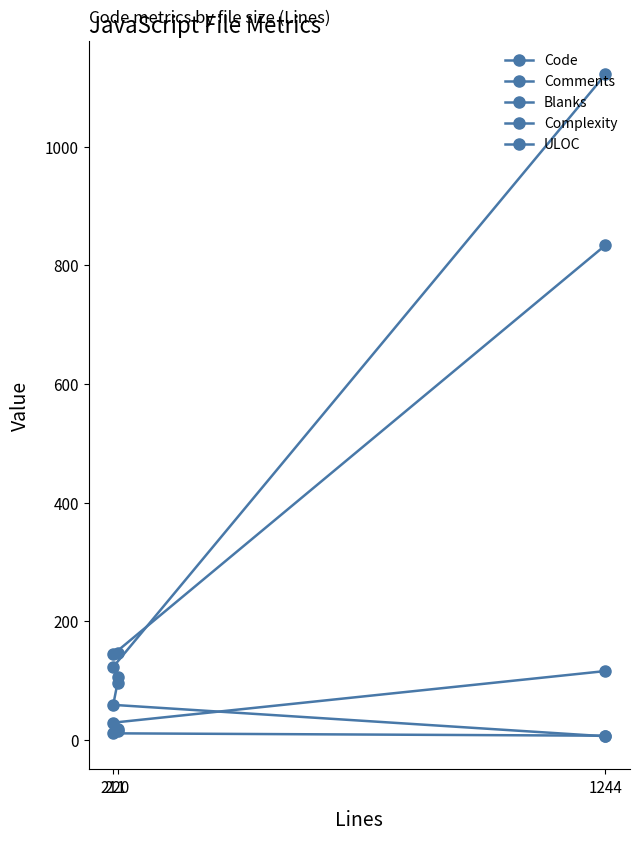

Where is Blanks nearest to the value 67?

211